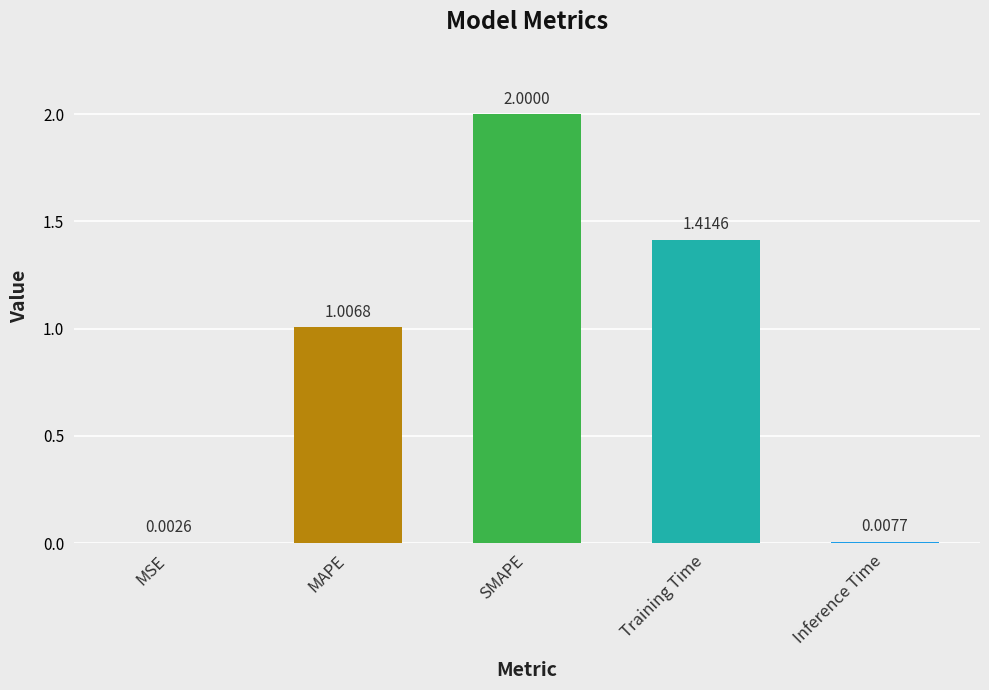

Where is the data nearest to the value 1?

MAPE